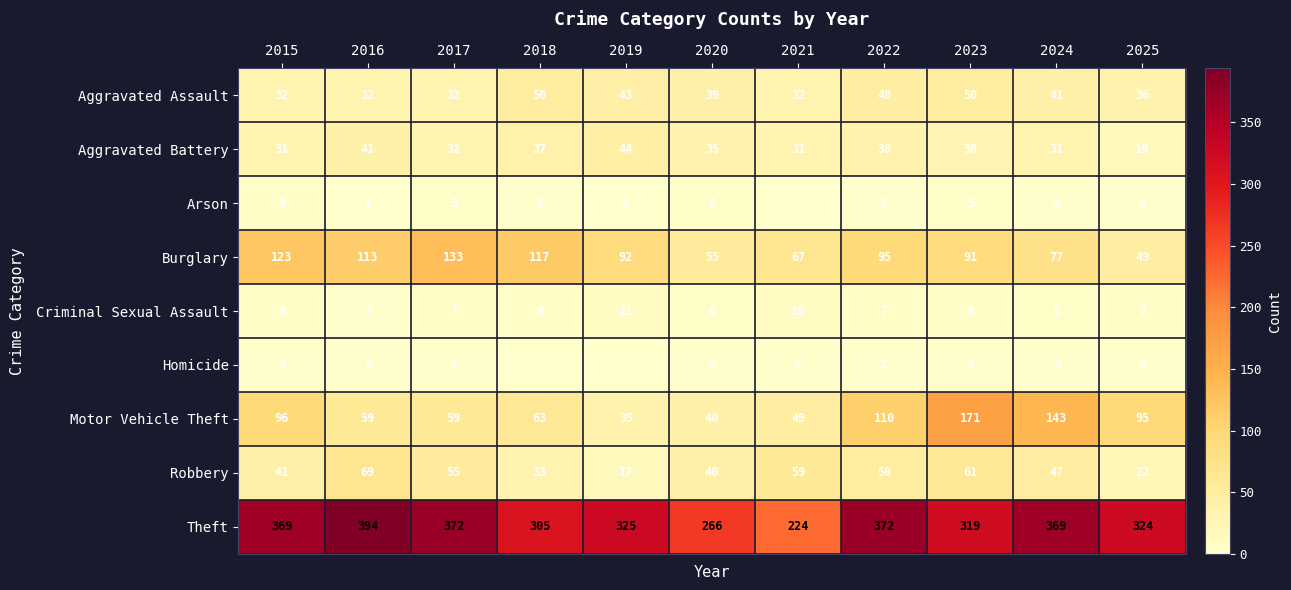

What is the difference between the second highest and minimum values in the Criminal Sexual Assault series?

7